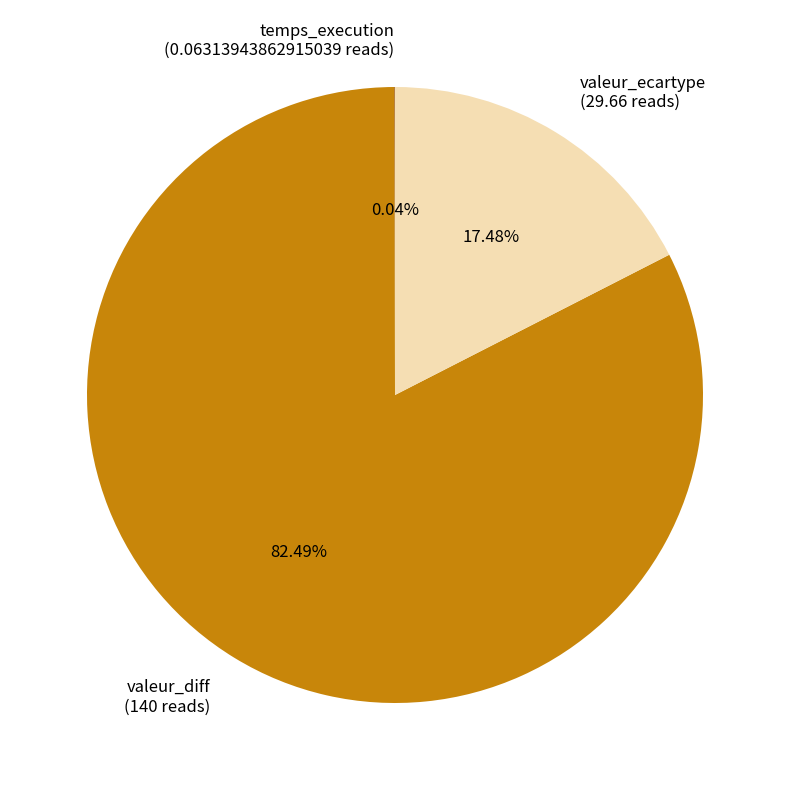

How much of the chart is everything except valeur_ecartype?

82.5%